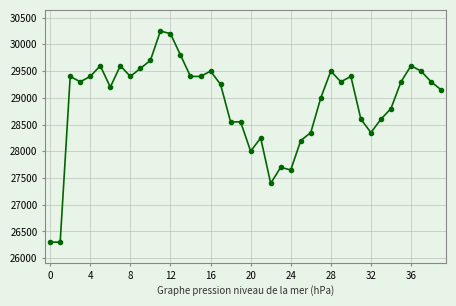

True or false: the data has more than 2 interior local peaks.

True